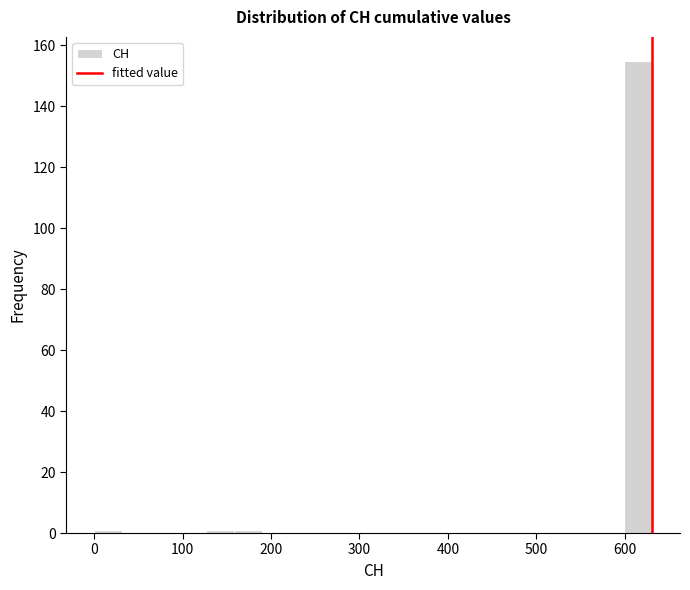

Read against the x-axis, roughly where is the centre of the tallest bar?

620